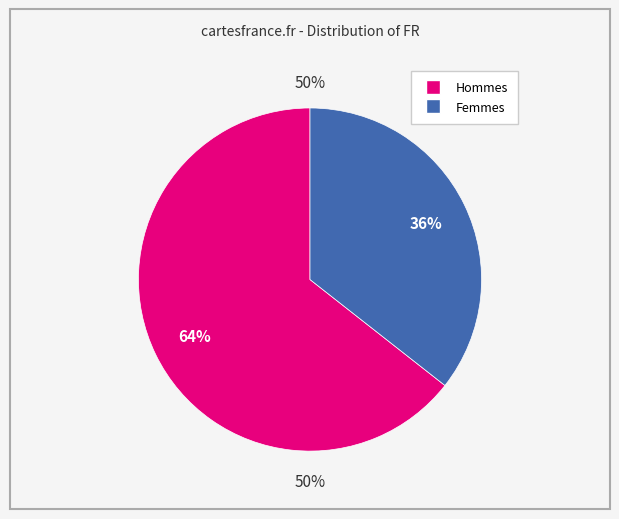

The True slice represents 56% of the pie. True or false?

False